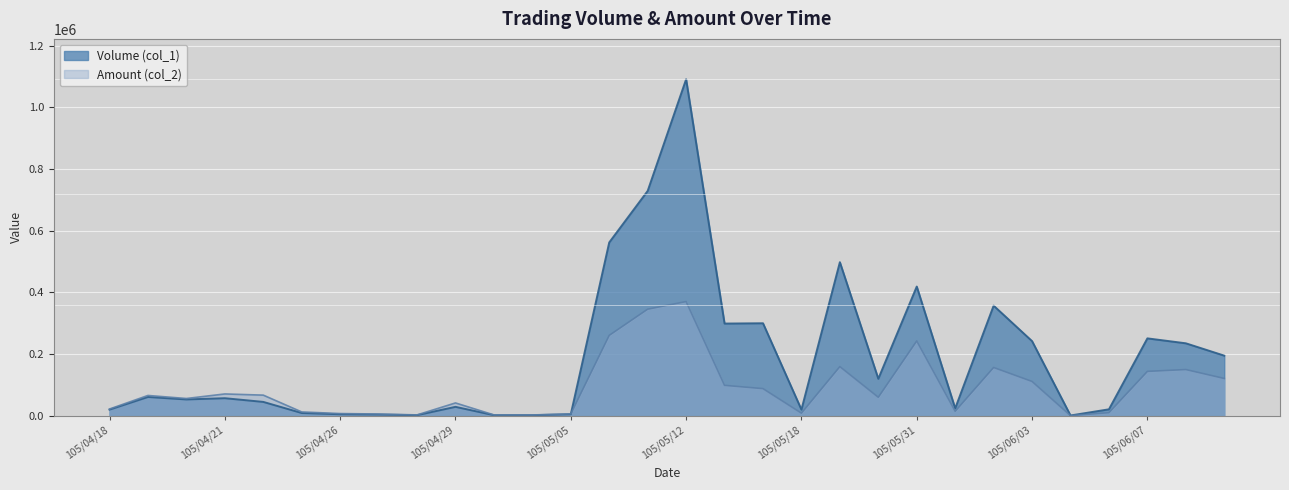

What is the total value across all series at 105/06/04?

1530